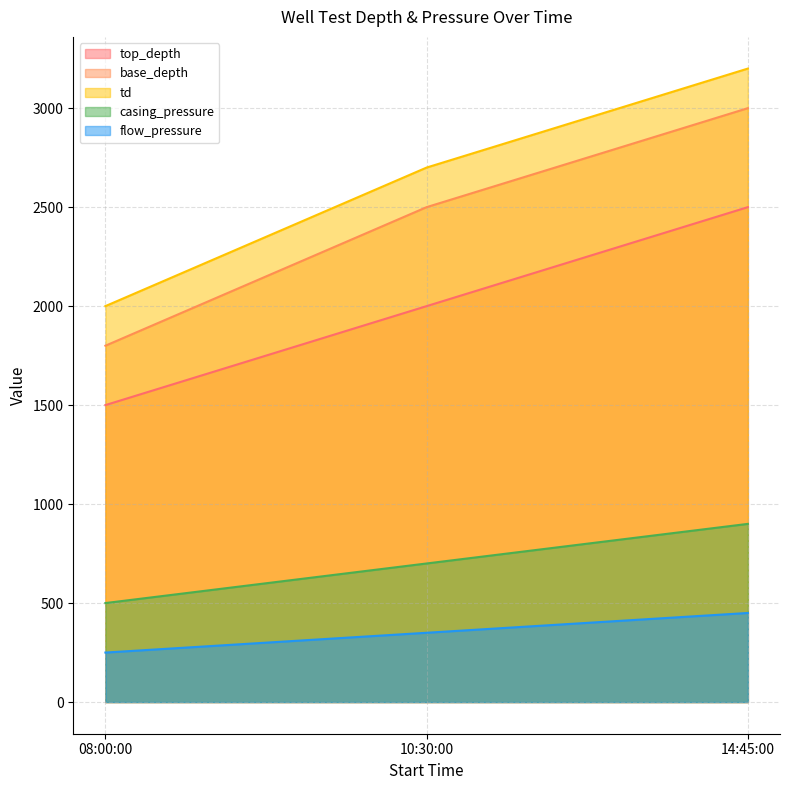

Count the number of categories in the chart.

3